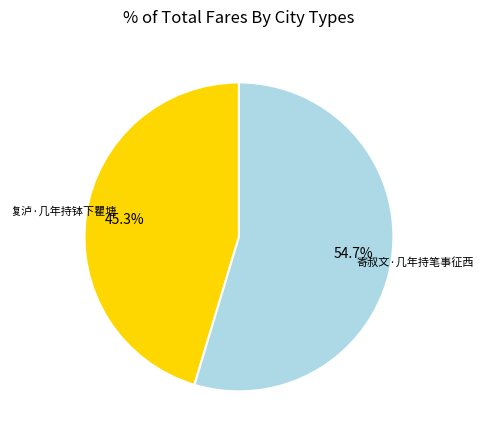

To the nearest percent, what is the average slice percentage?

50%